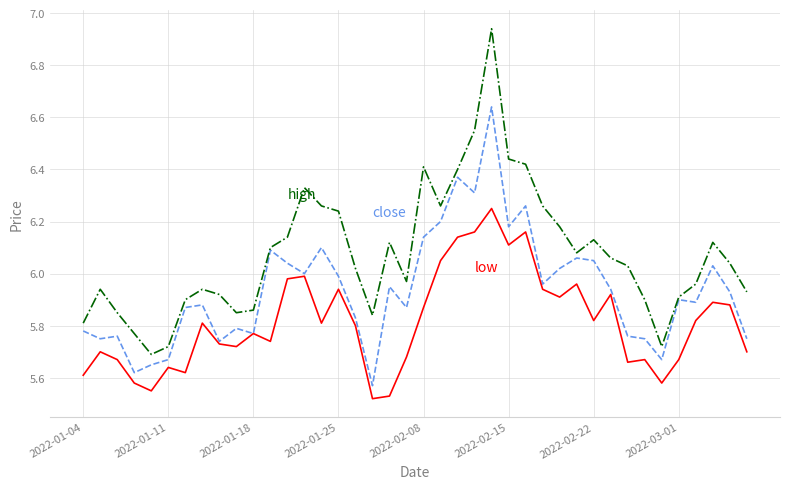

Is it true that low equals 8.0 at 12?

False